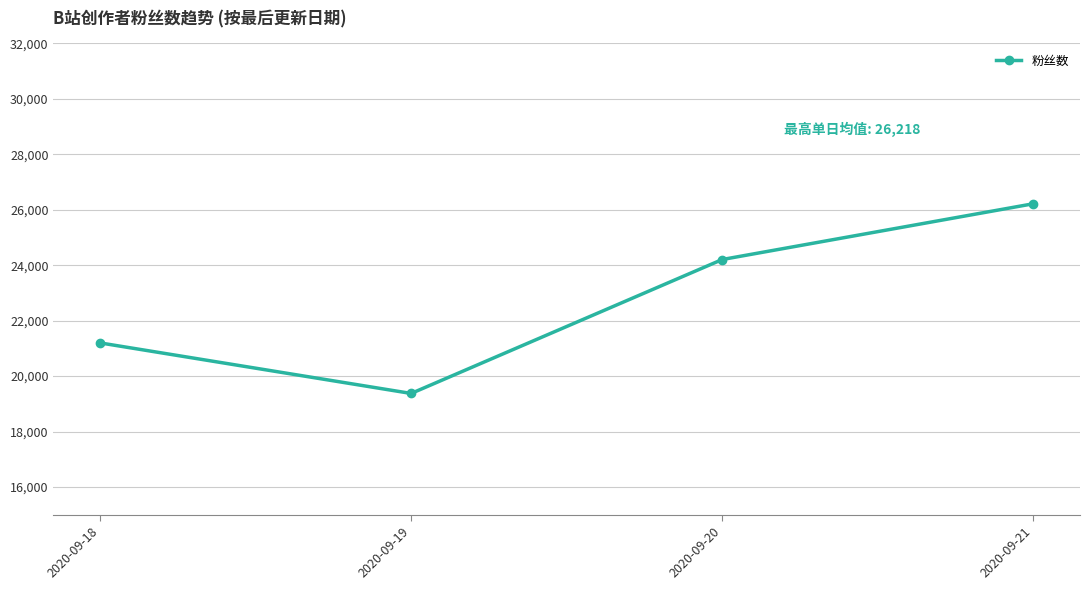

How many points are lower than both their immediate neighbors (excluding endpoints)?

1